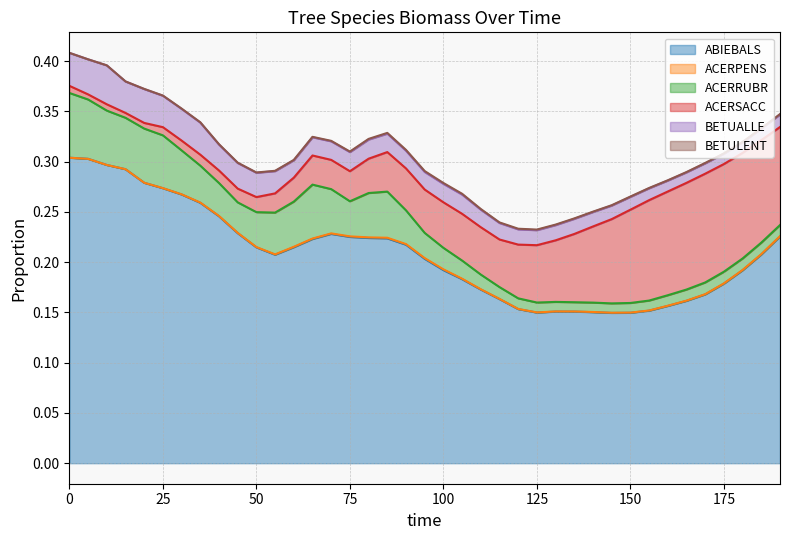

True or false: ACERSACC and ACERPENS cross at least once.

False